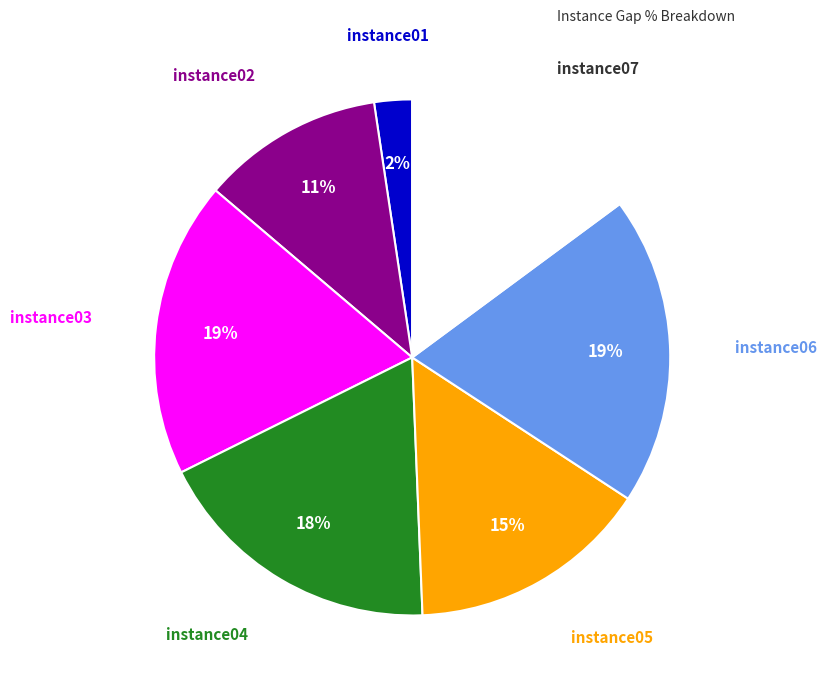

To the nearest percent, what is the average slice percentage?

14%